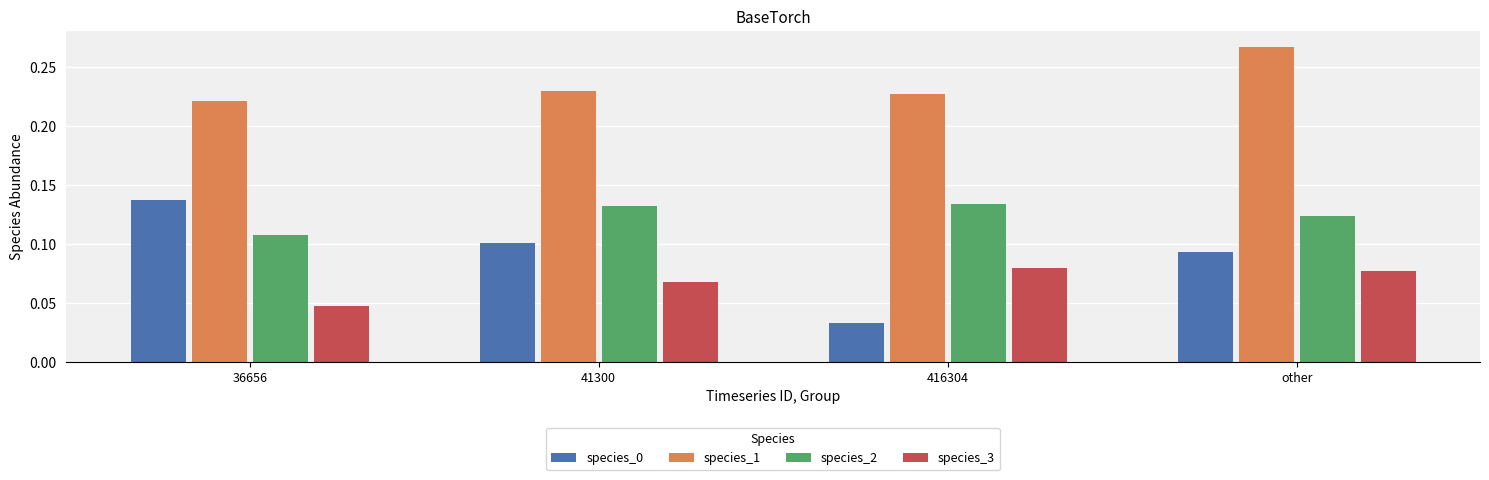

List the labels in order of species_0 value, largest first.

36656, 41300, other, 416304